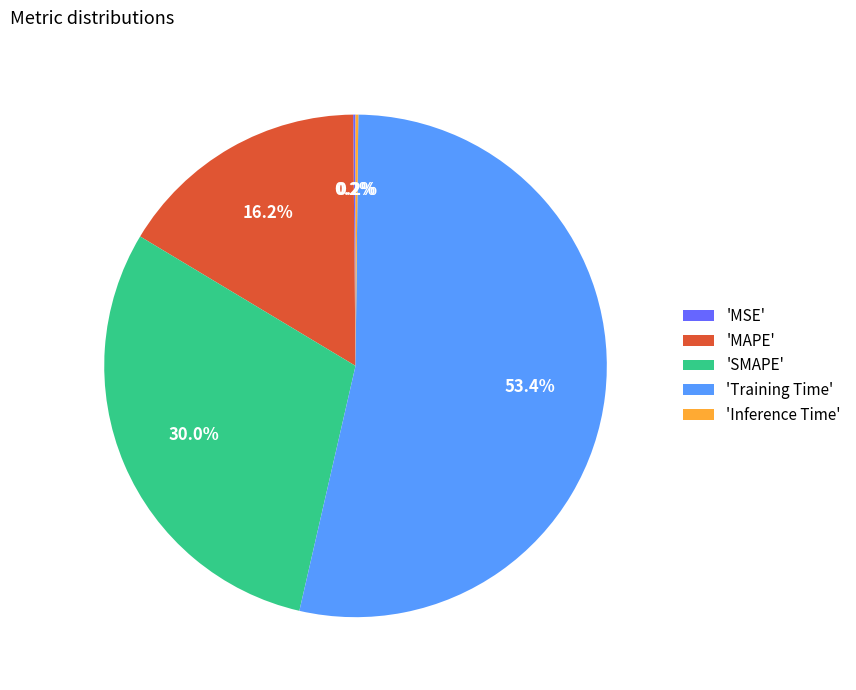

Which category has the biggest portion of the pie?

'Training Time'